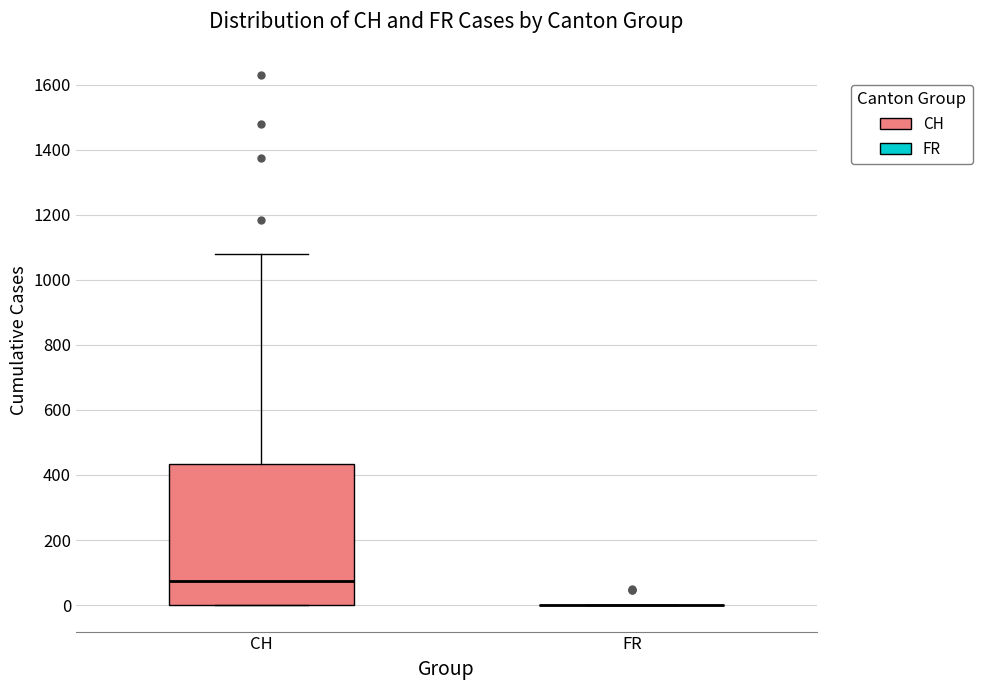

Reading left to right, transcribe this box plot: for each box, give where its median line is, the range the box spans, and where its two whiskers end, as read against the y-axis. The values are not printed on the chart, so give them approximately, as read against the axis.

CH: median 80, box 0 to 440, whiskers 0 to 1080
FR: box collapsed to a line at 0, whiskers 0 to 0